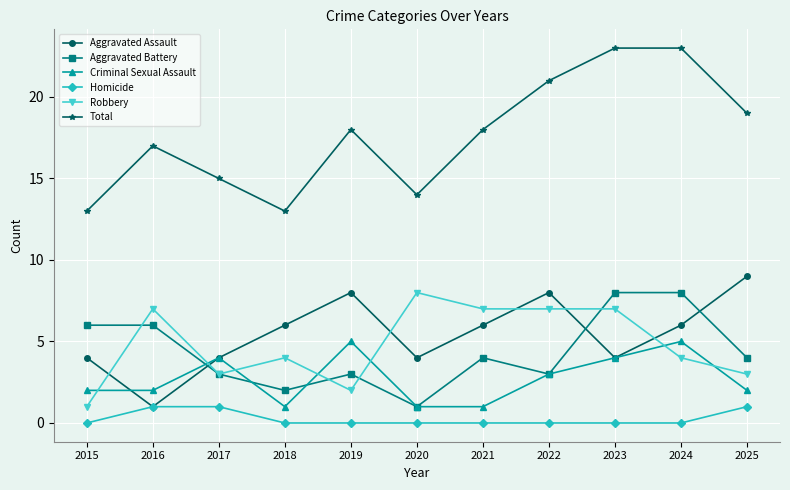

True or false: Total and Criminal Sexual Assault intersect in this chart.

False